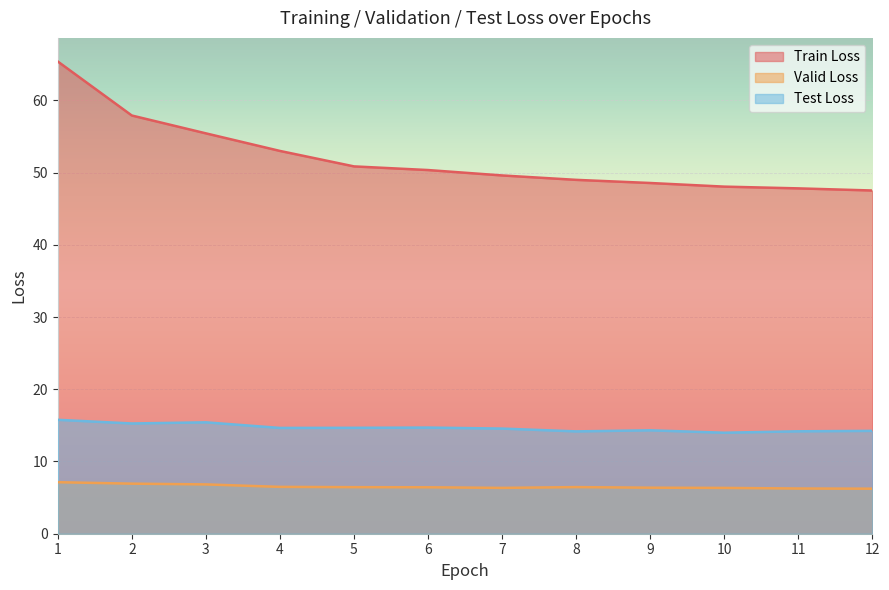

At which category does Valid Loss reach its first local peak?

8